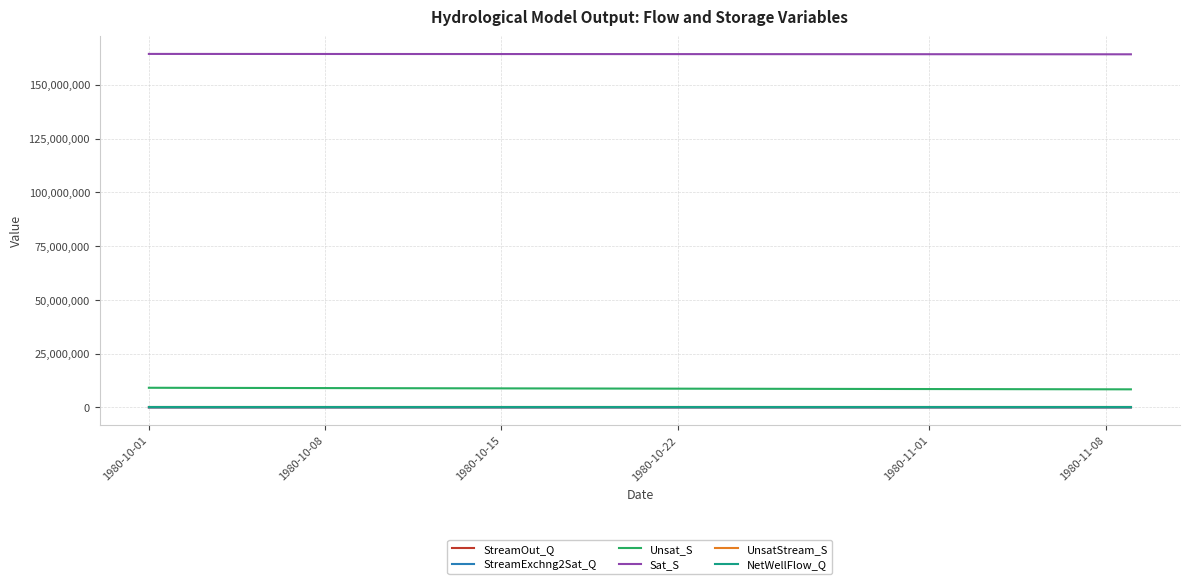

Which series has the largest total across all categories?

Sat_S